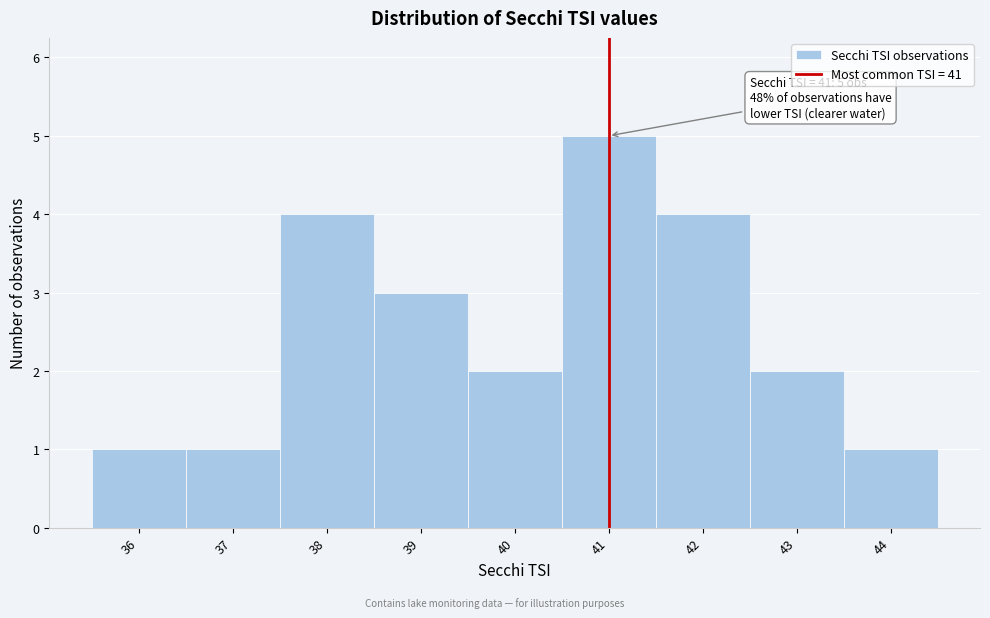

Which range on the x-axis has the tallest bar?

40.5 to 41.5